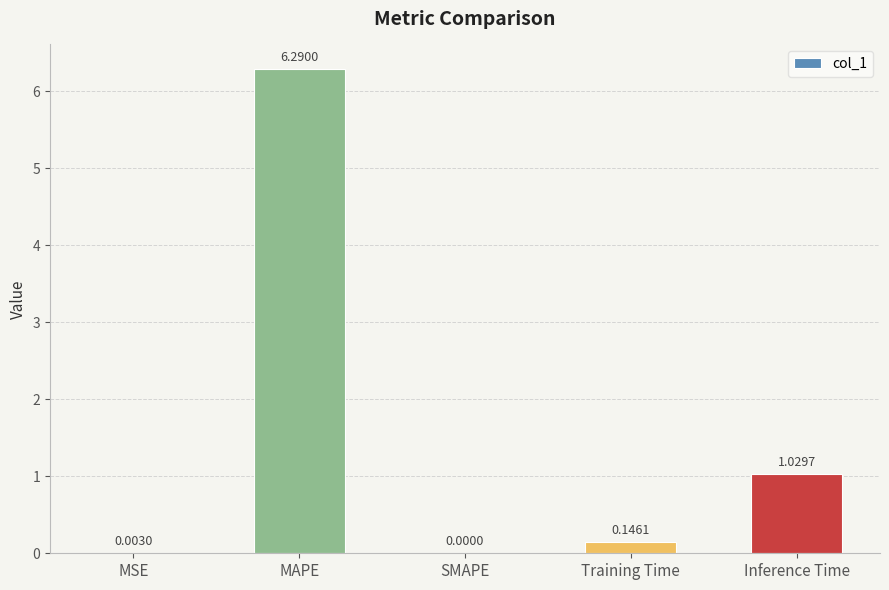

Count the number of values greater than 0.

4